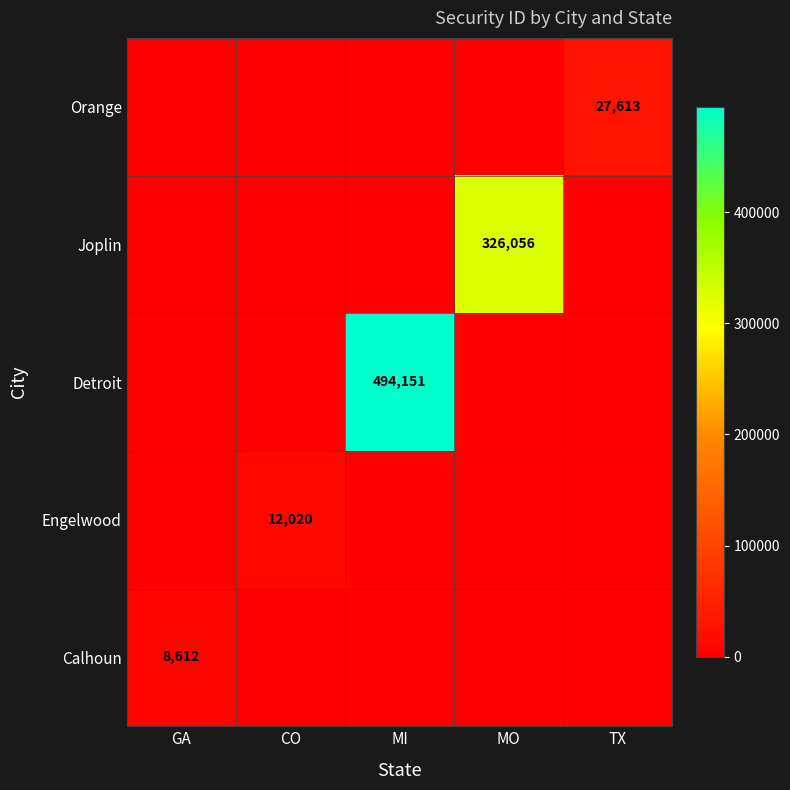

True or false: Joplin has a value of 326056 at MO.

True